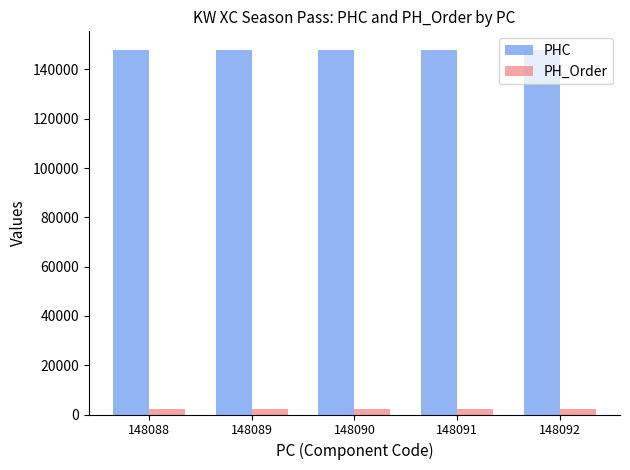

At 148088, list the series in order from smallest to largest.

PH_Order, PHC